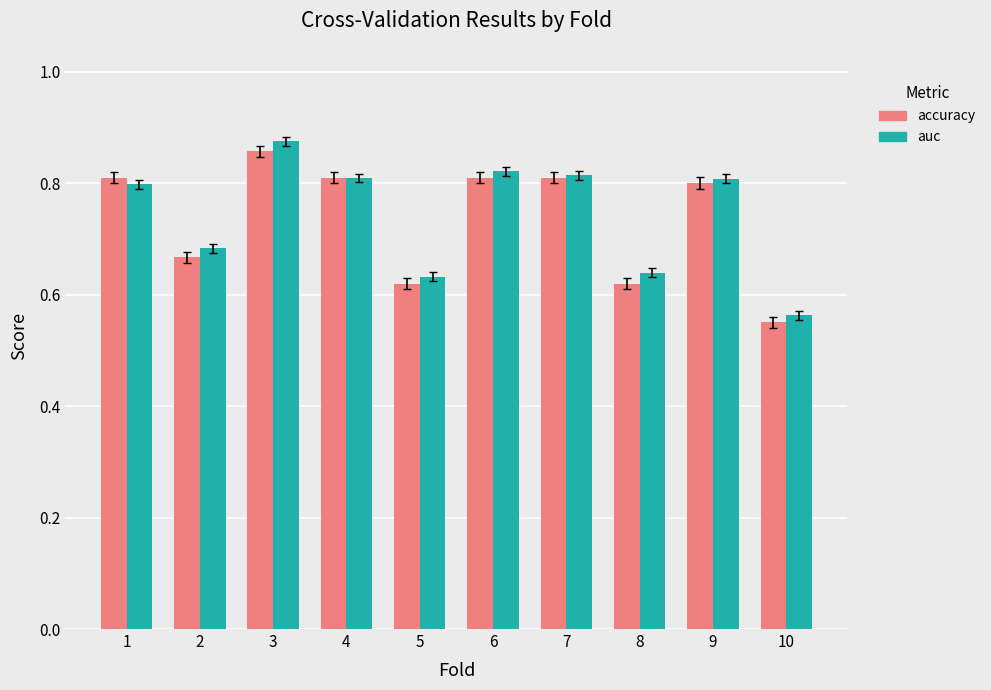

How many auc values are between 0 and 1?

10